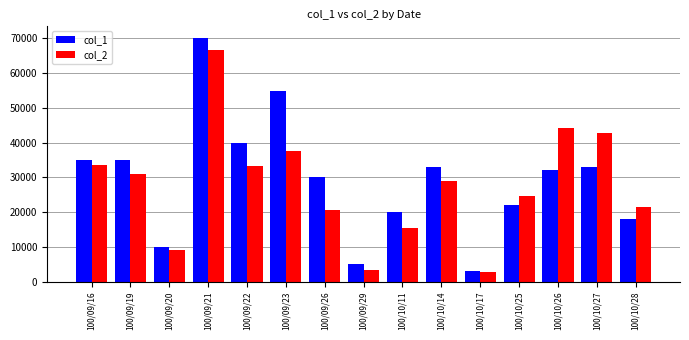

Which category has the lowest value in the col_2 series?

100/10/17